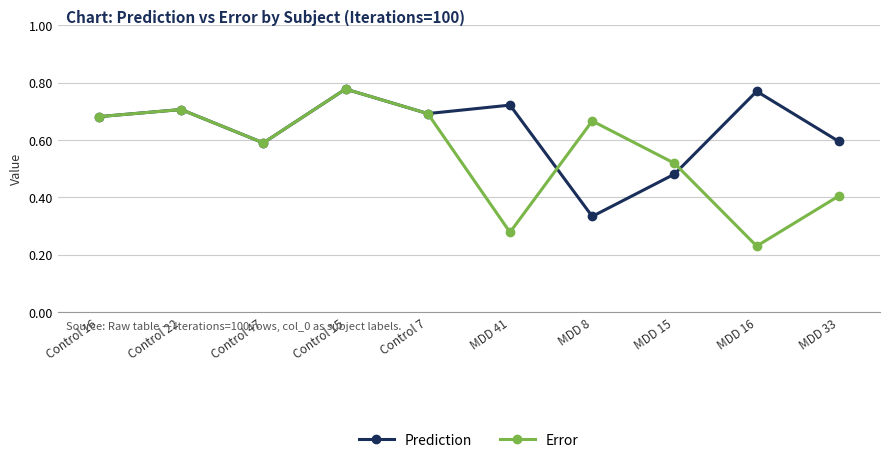

Is the value of Error at MDD 41 greater than the value of Prediction at MDD 8?

No